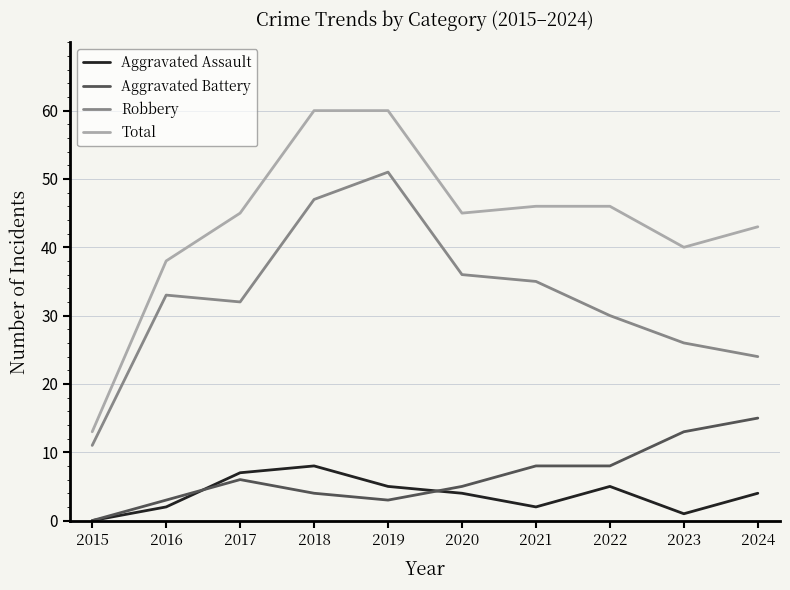

Where is Total nearest to the value 36?

2016